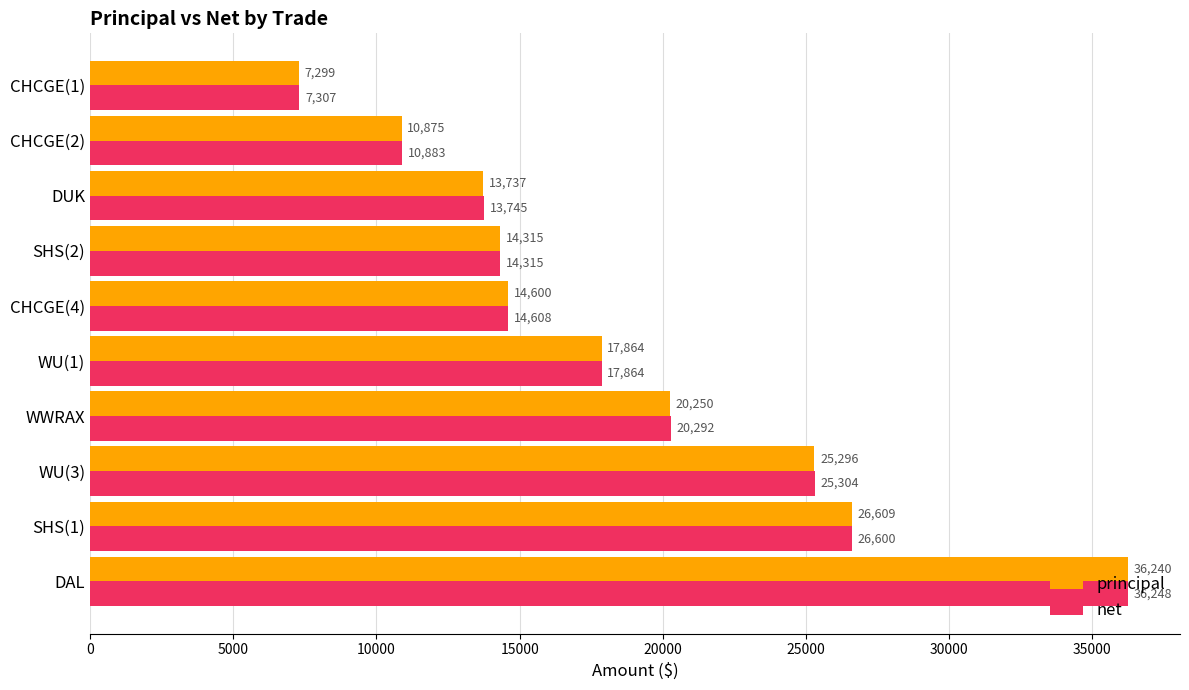

Which series has the largest total across all categories?

net